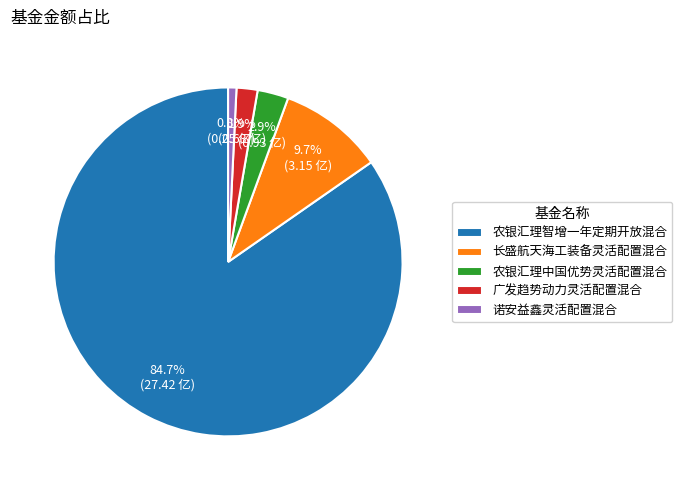

Is the sum of 农银汇理中国优势灵活配置混合 and 长盛航天海工装备灵活配置混合 greater than half?

No